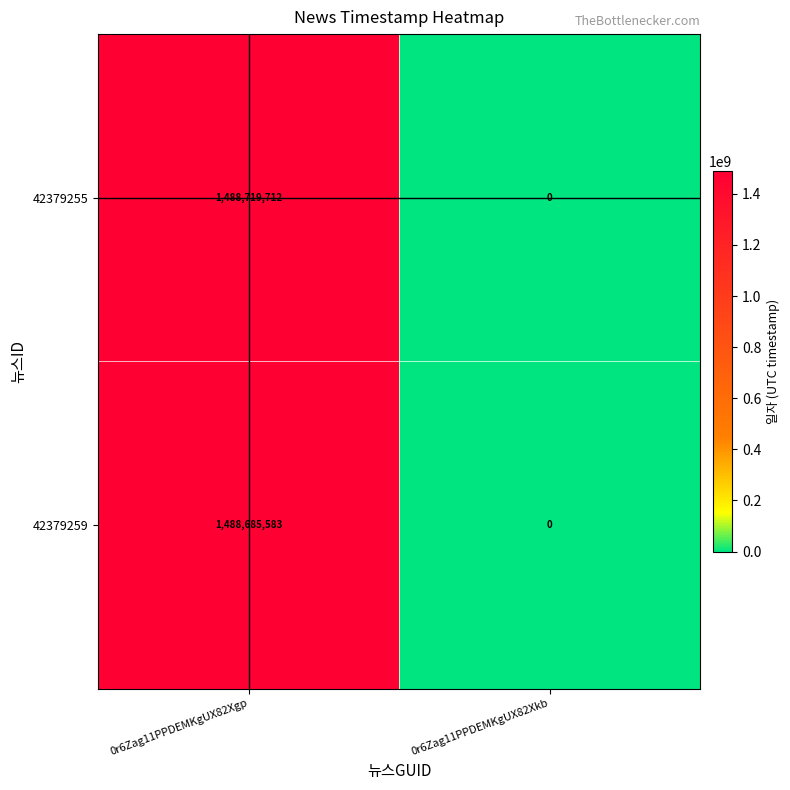

Between 0r6Zag11PPDEMKgUX82Xgp and 0r6Zag11PPDEMKgUX82Xkb, which series saw the biggest shift?

42379255